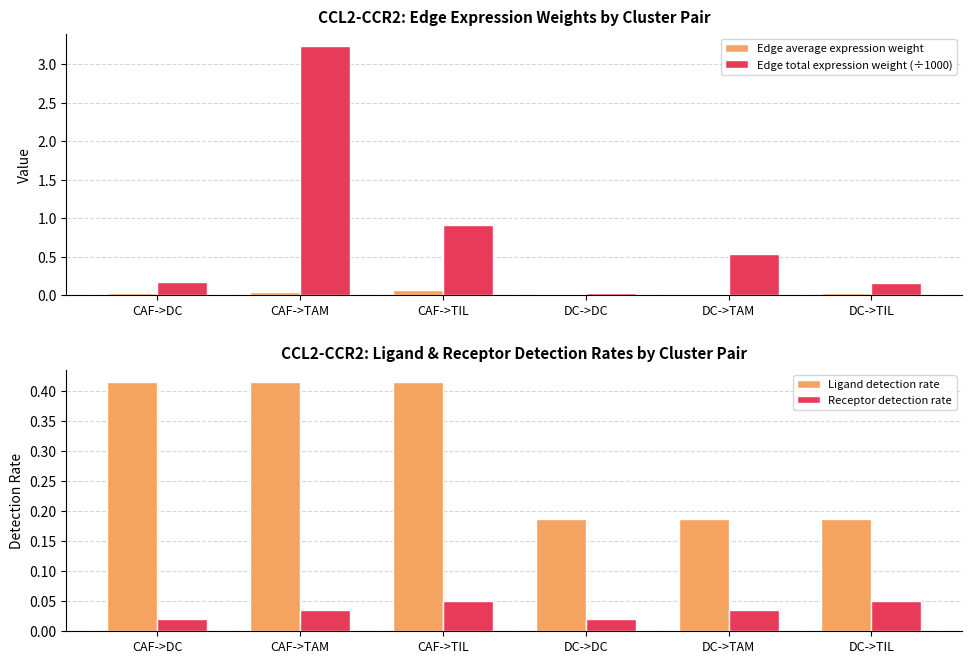

What is the label of the 1st bar from the right?

DC->TIL